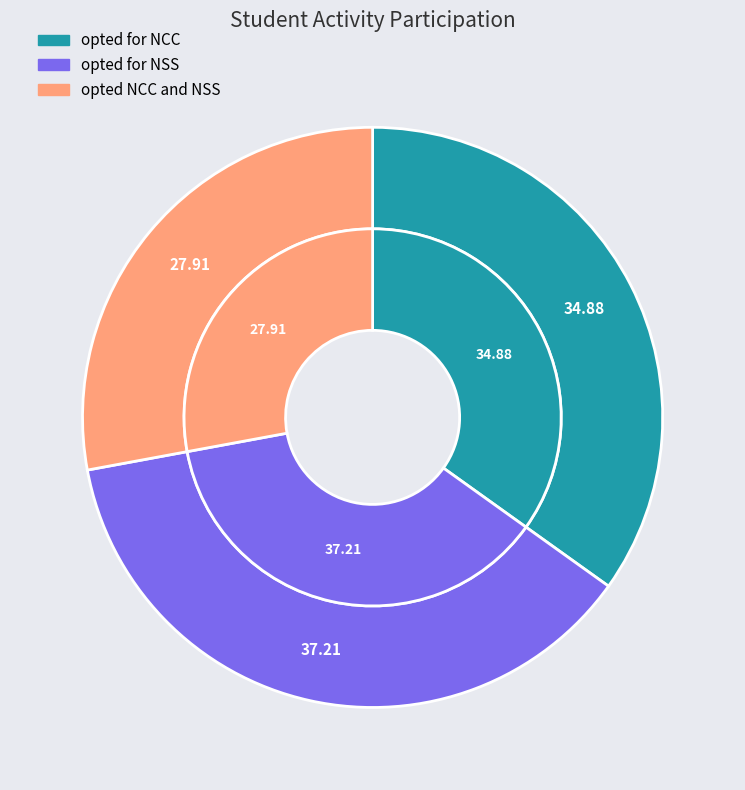

What portion of the pie excludes opted for NCC?

65.1%